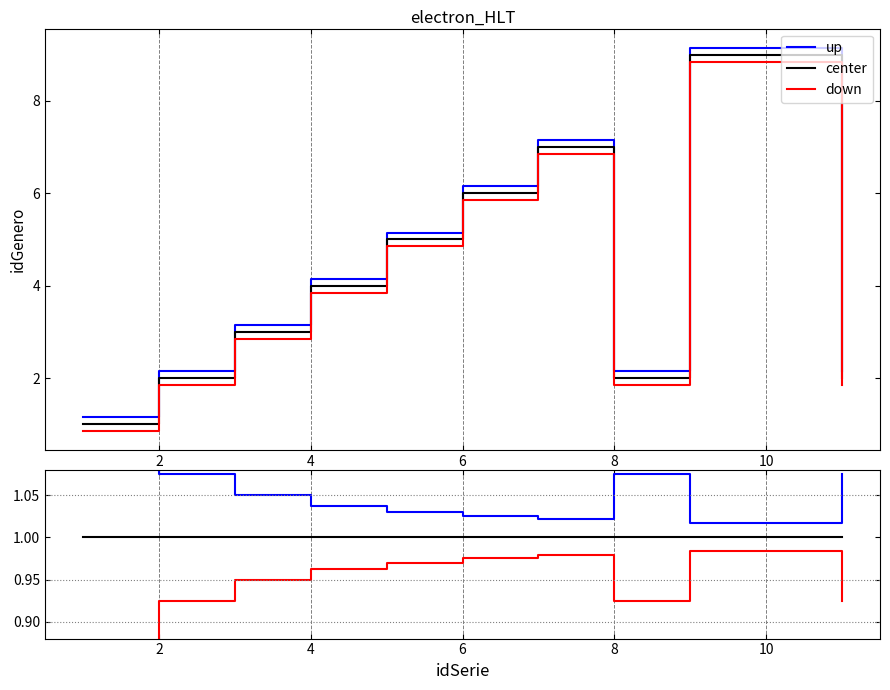

Reading right to left, transcribe all the data shown in this chart.

up: 1.1	1.0	1.0	1.1	1.0	1.0	1.0	1.0	1.1	1.1	1.1
center: 1.0	1.0	1.0	1.0	1.0	1.0	1.0	1.0	1.0	1.0	1.0
down: 0.9	1.0	1.0	0.9	1.0	1.0	1.0	1.0	1.0	0.9	0.8